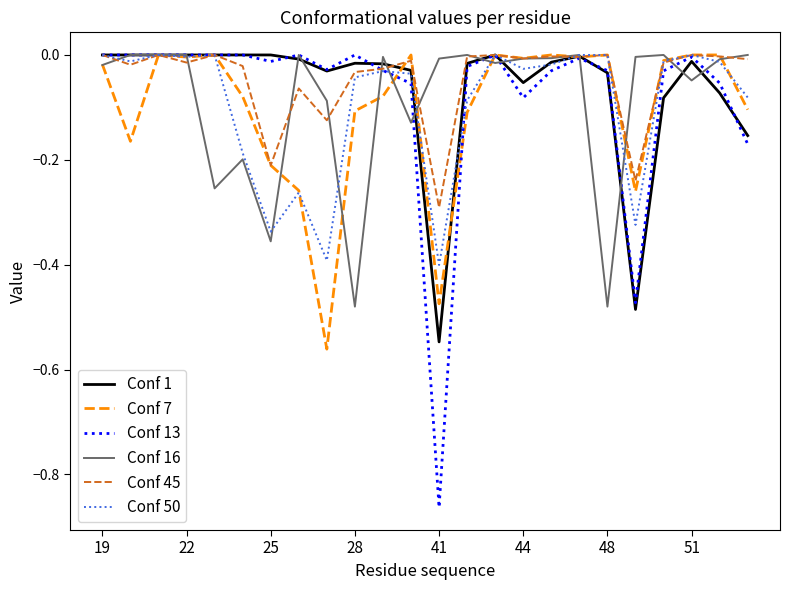

Which series has the widest spread of values?

Conf 13